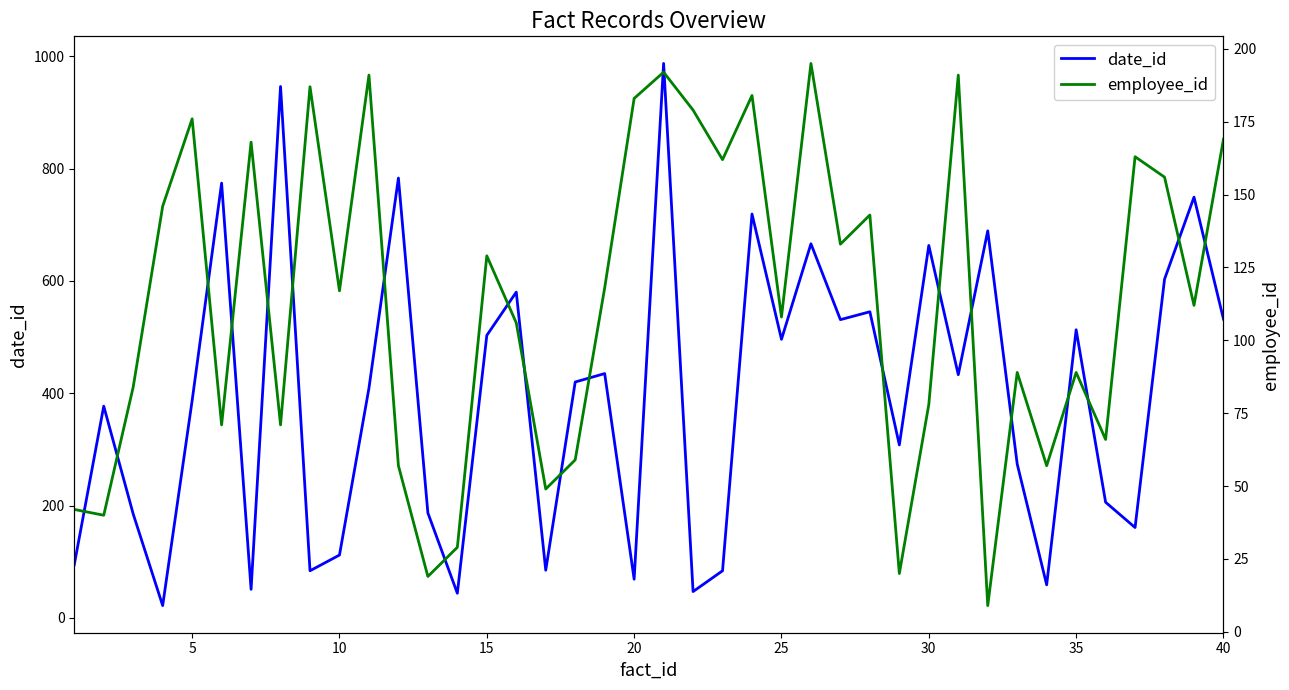

True or false: date_id has a value of 513 at 35.

True